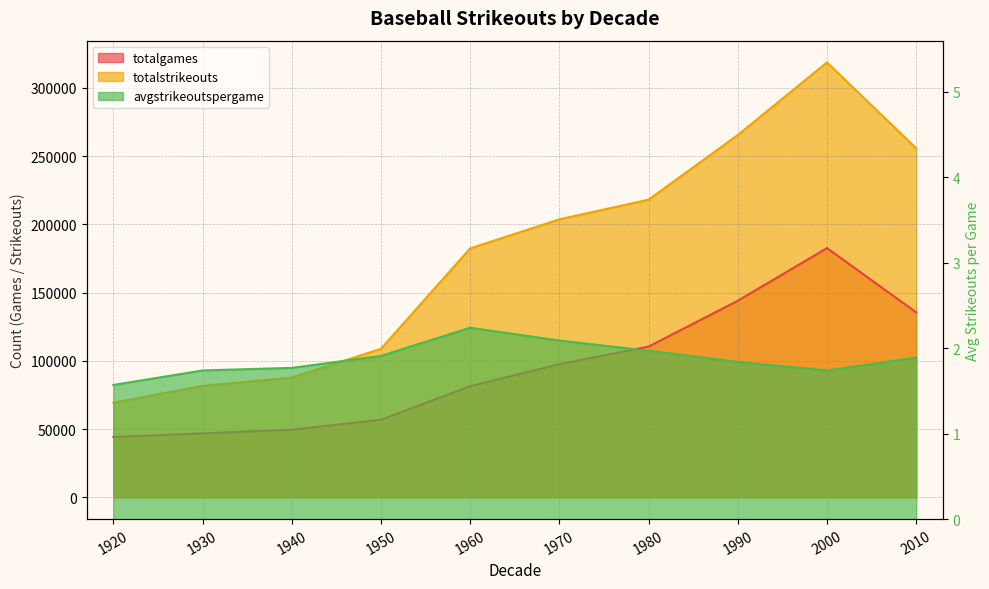

Reading right to left, extract all data points from this chart.

totalgames: 135556.0	182674.0	144066.0	110492.0	97600.0	81450.0	56857.0	49590.0	46888.0	44276.0
totalstrikeouts: 255799.0	318746.0	265539.0	218147.0	203732.0	182438.0	108863.0	87759.0	81683.0	69326.0
avgstrikeoutspergame: 1.9	1.7	1.8	2.0	2.1	2.2	1.9	1.8	1.7	1.6